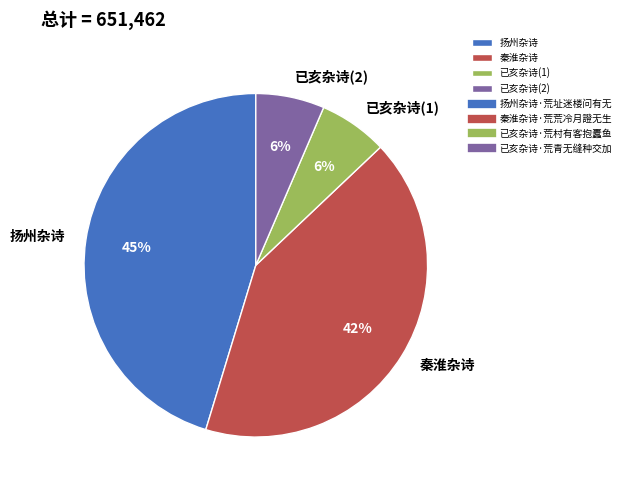

Is the sum of 已亥杂诗(2) and 已亥杂诗(1) greater than half?

No